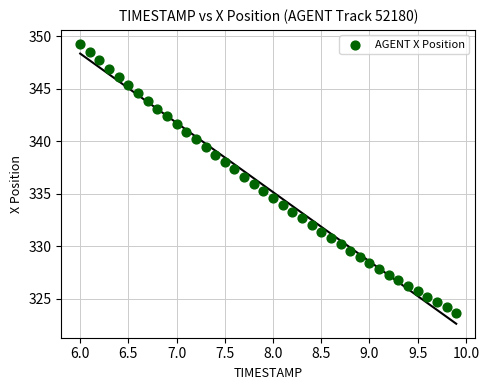

What is the range of Y values (max minus min)?

25.6